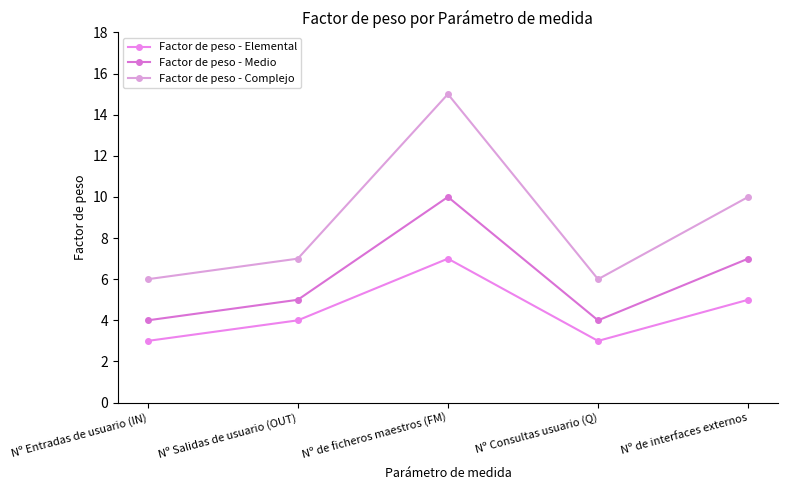

Where is the first local minimum for Factor de peso - Complejo?

Nº Consultas usuario (Q)